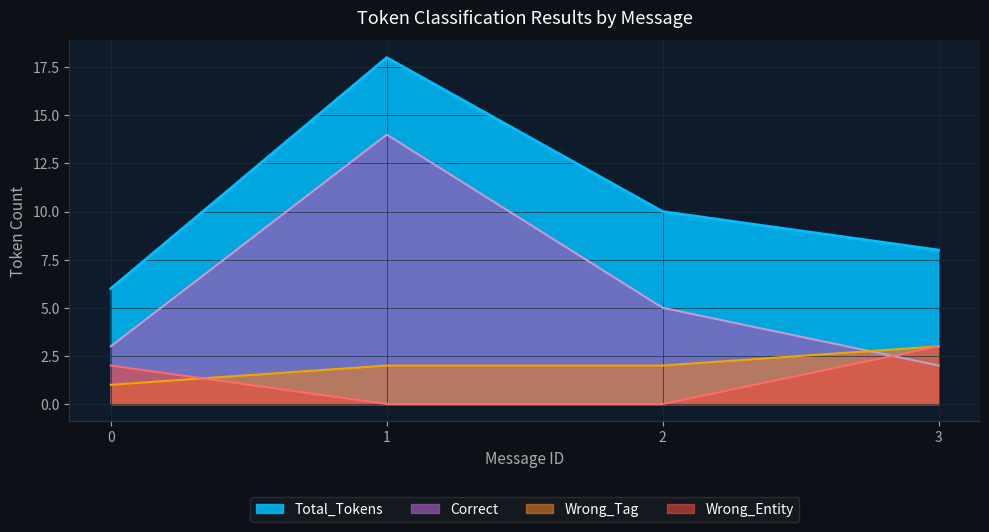

True or false: Total_Tokens and Wrong_Entity cross at least once.

False